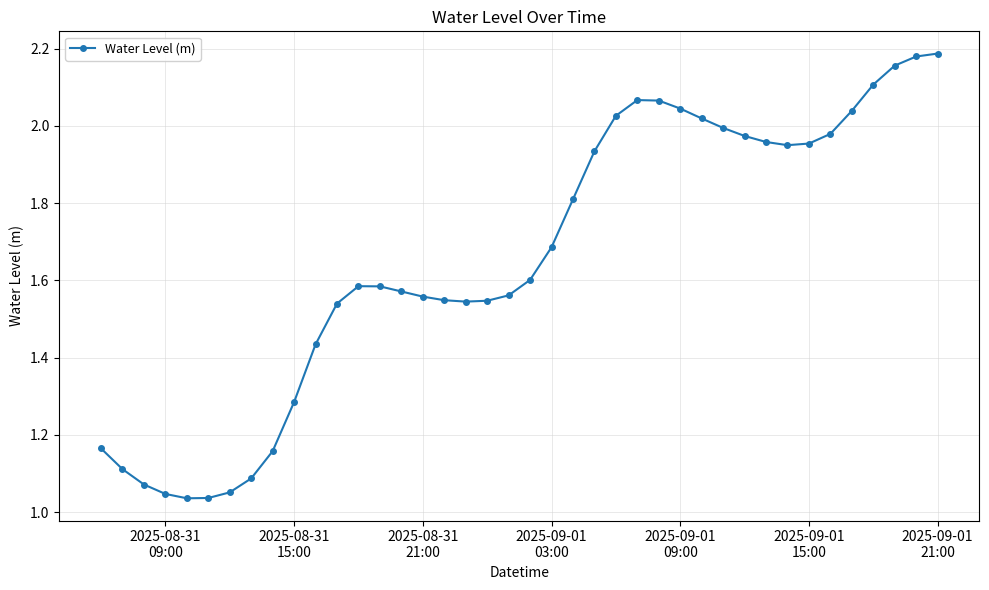

What is the sum of all values?

66.3